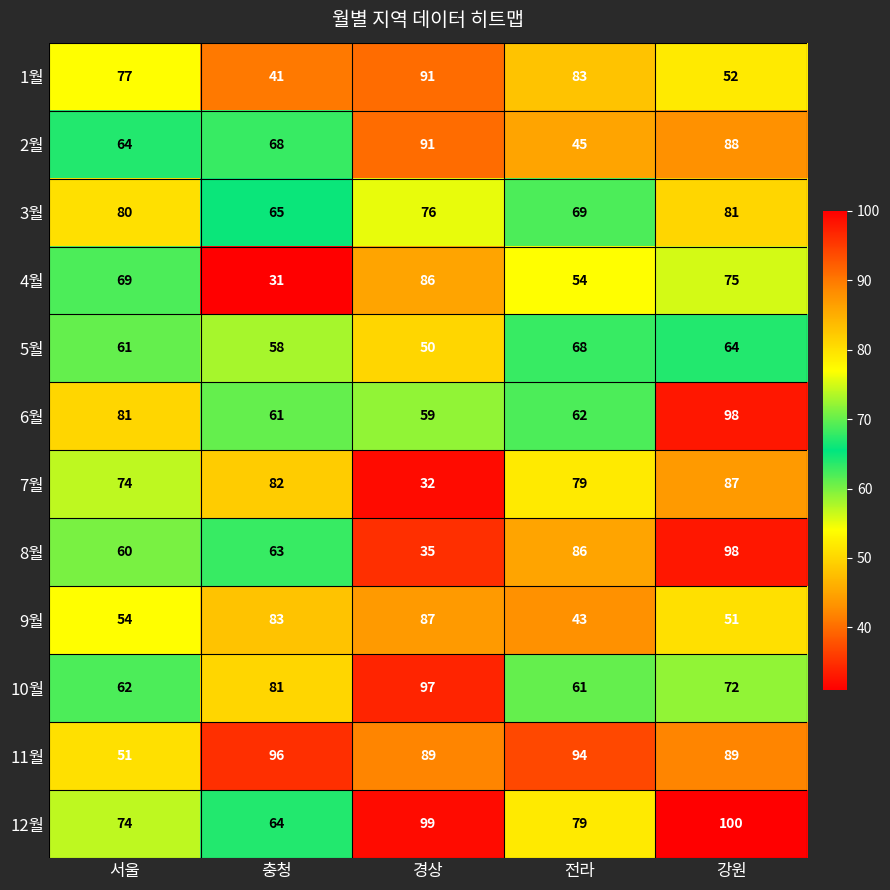

At which category does the chart reach its peak across all series?

강원